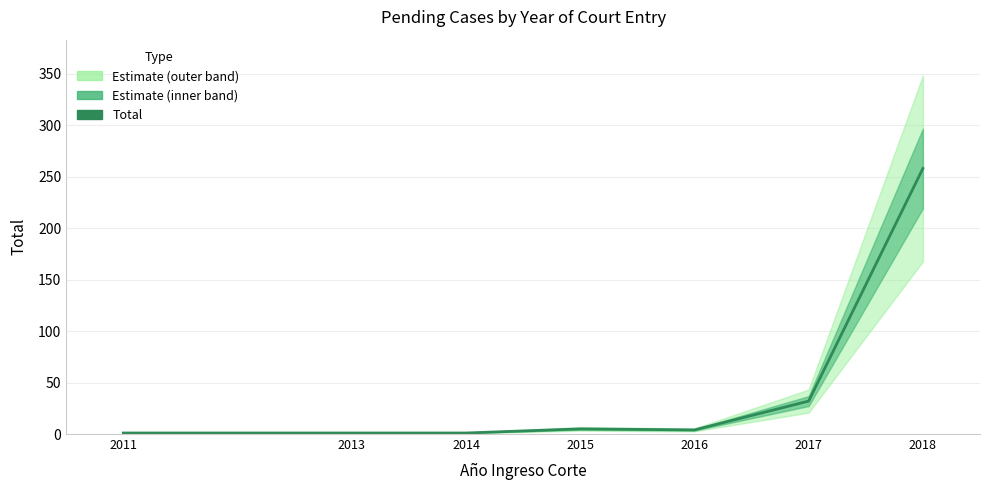

How many interior local peaks (higher than both neighbors) does the data have?

1